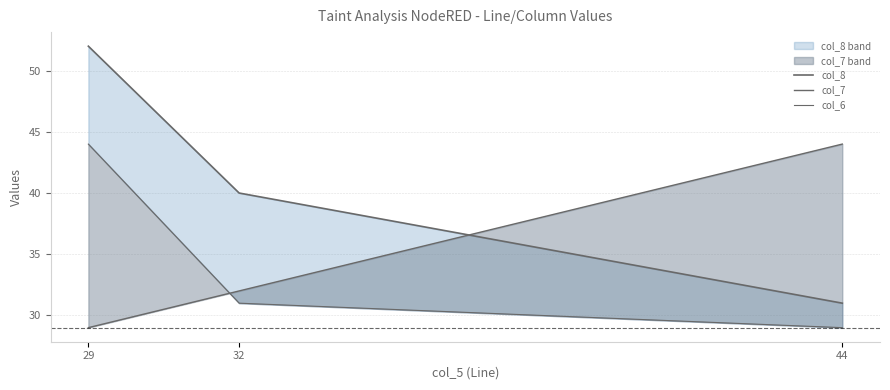

At 29, list the series in order from largest to smallest.

col_8, col_6, col_7